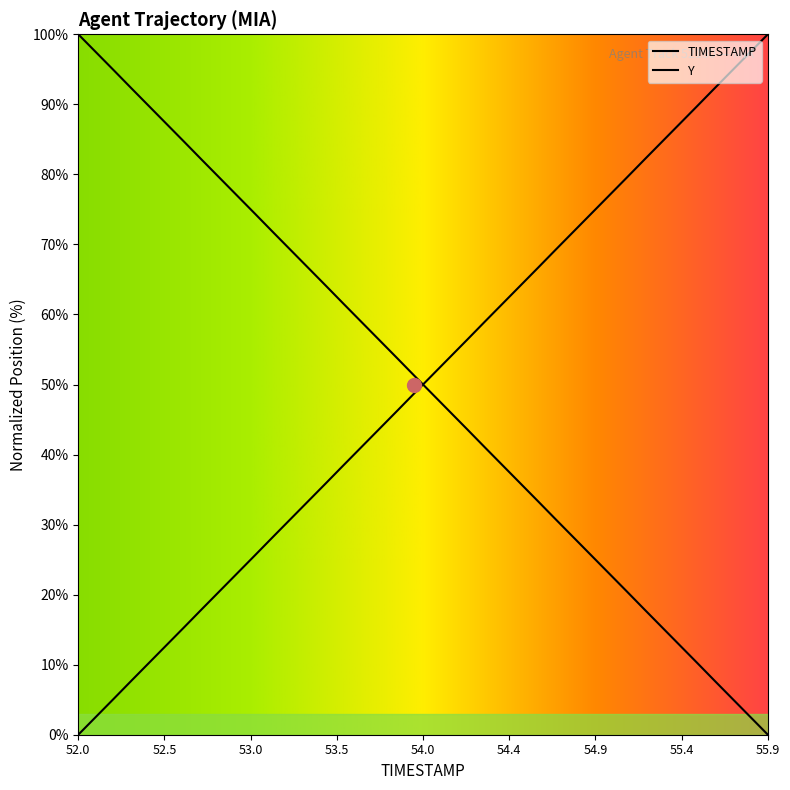

What is the maximum value for Y?

100.0